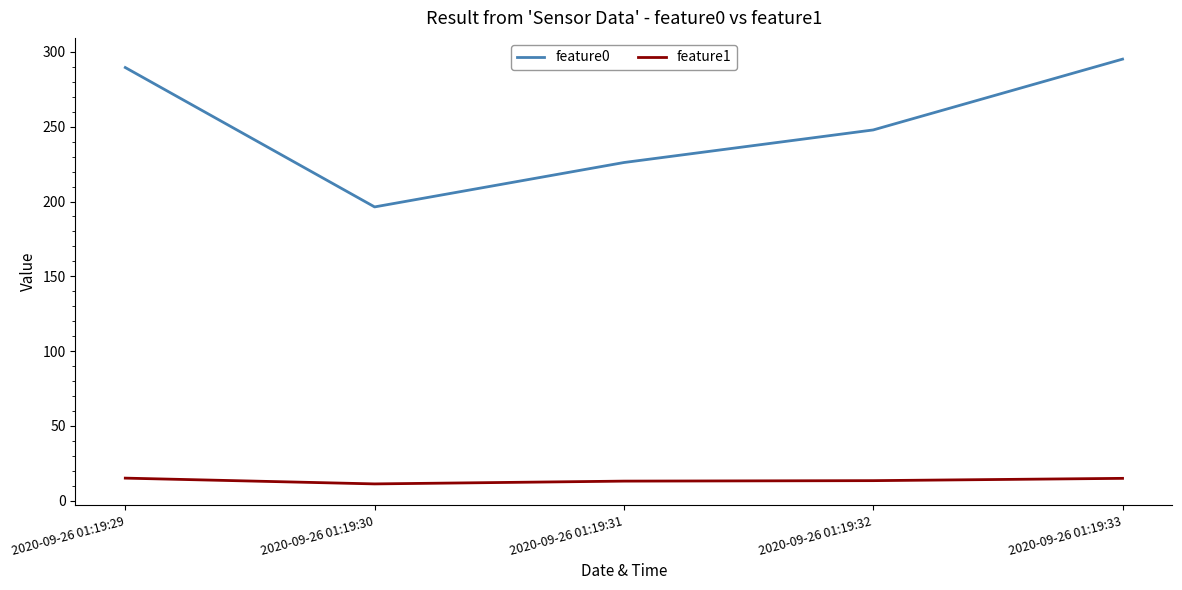

True or false: feature0 and feature1 cross at least once.

False